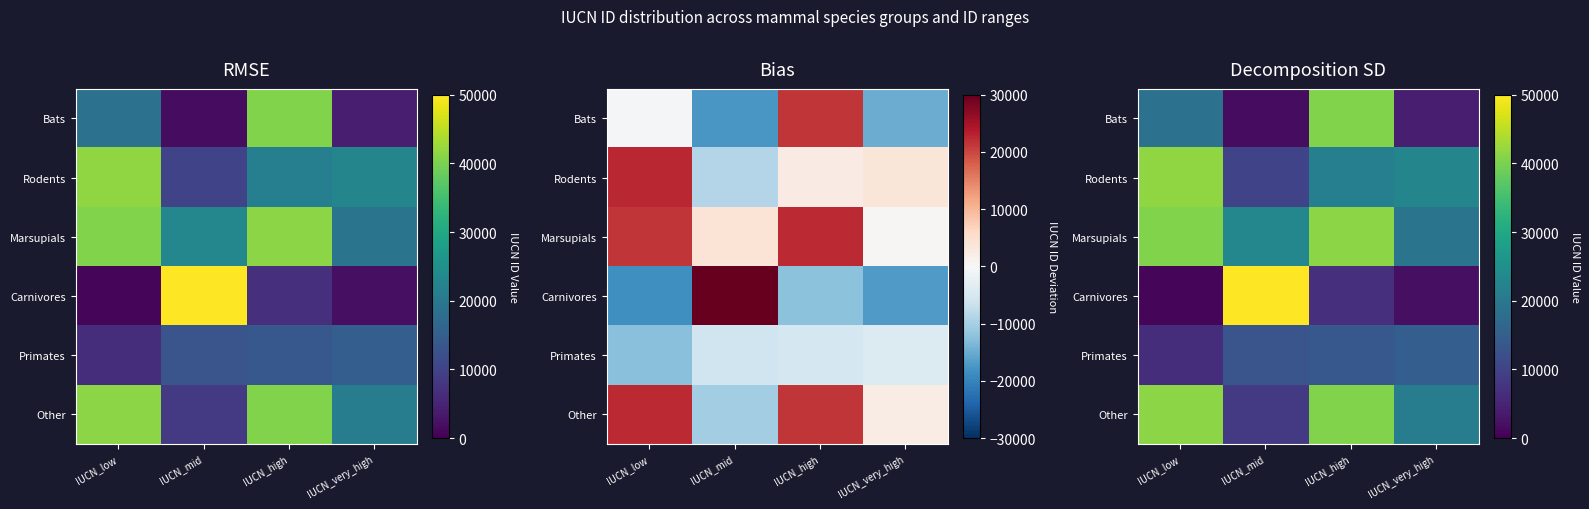

What is the difference between the Bats values at IUCN_very_high and IUCN_high?

36287